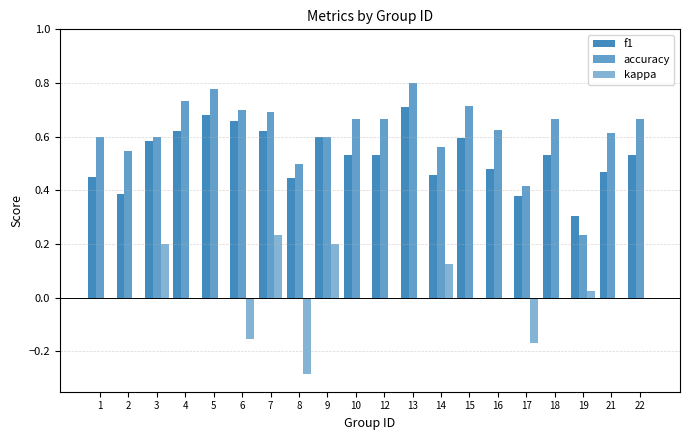

How many series are shown in this chart?

3